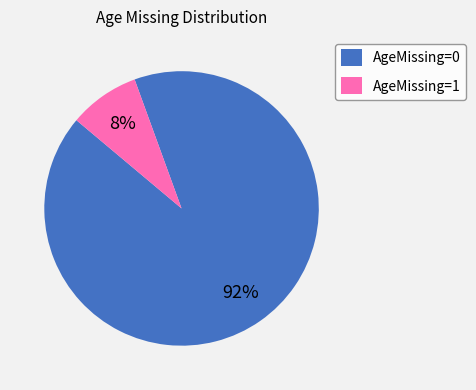

What is the majority slice?

AgeMissing=0